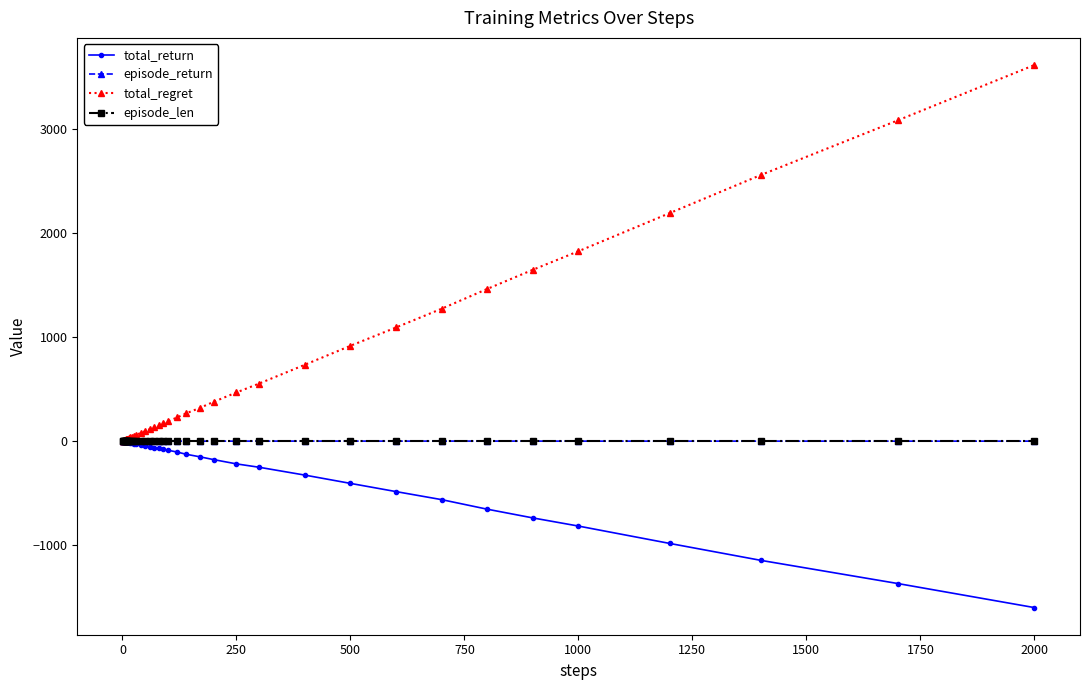

What is the value of the total_regret point at the 30th from the left?

732.0